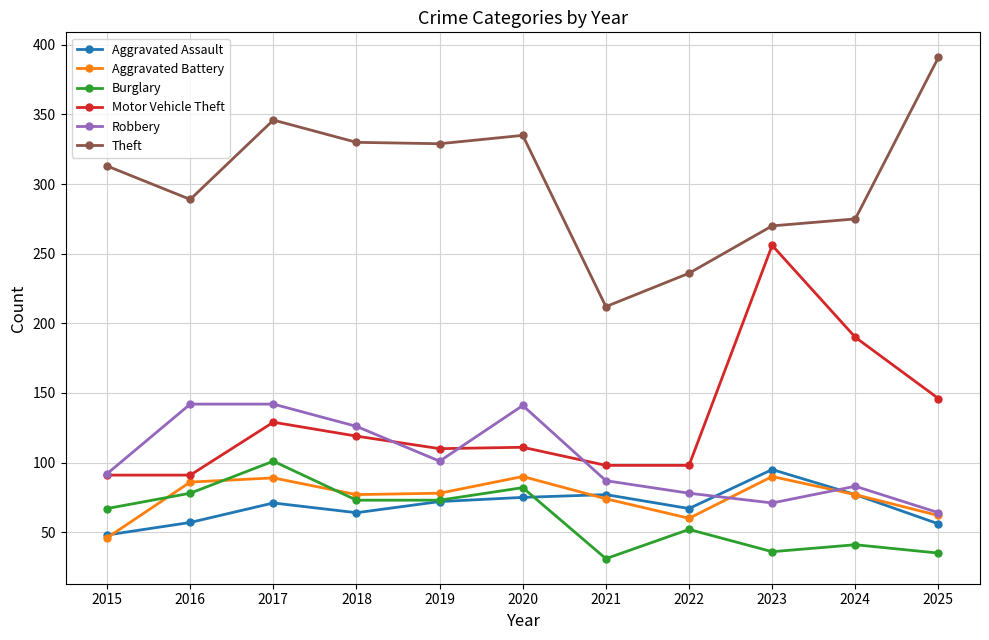

What is the average value of the Aggravated Assault series?

69